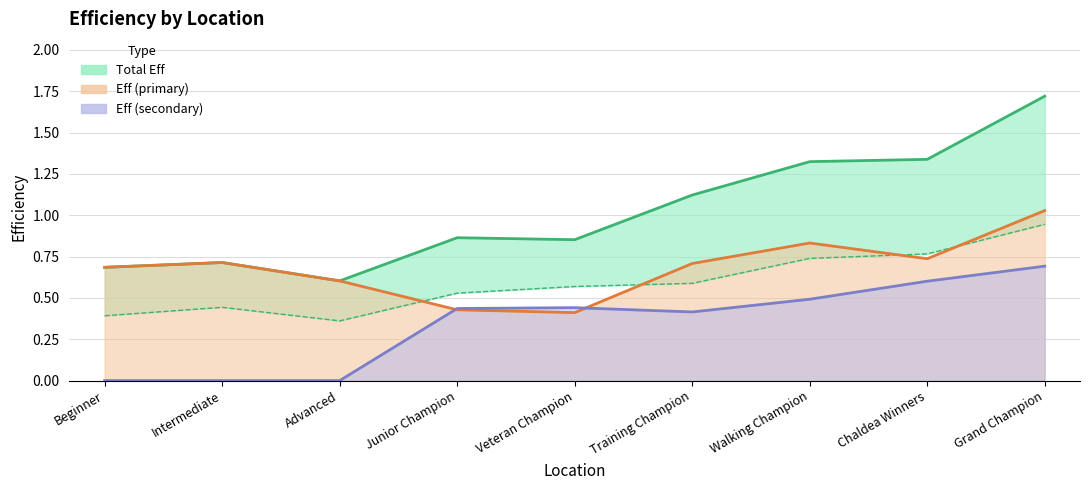

What is the total value across all series at Advanced?

1.6